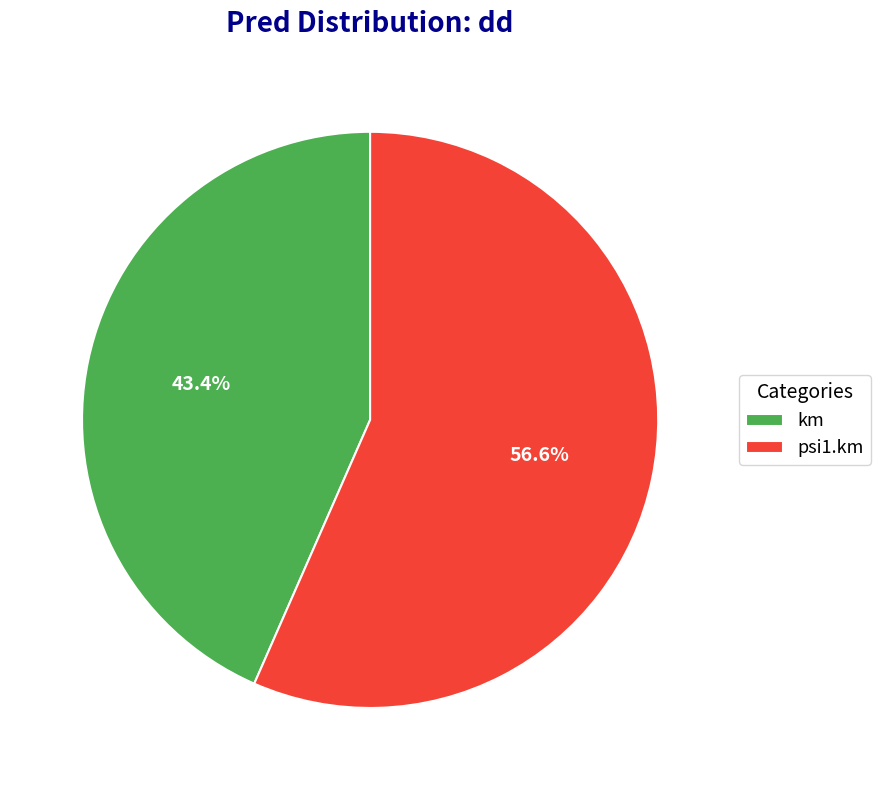

Which category has the biggest portion of the pie?

psi1.km